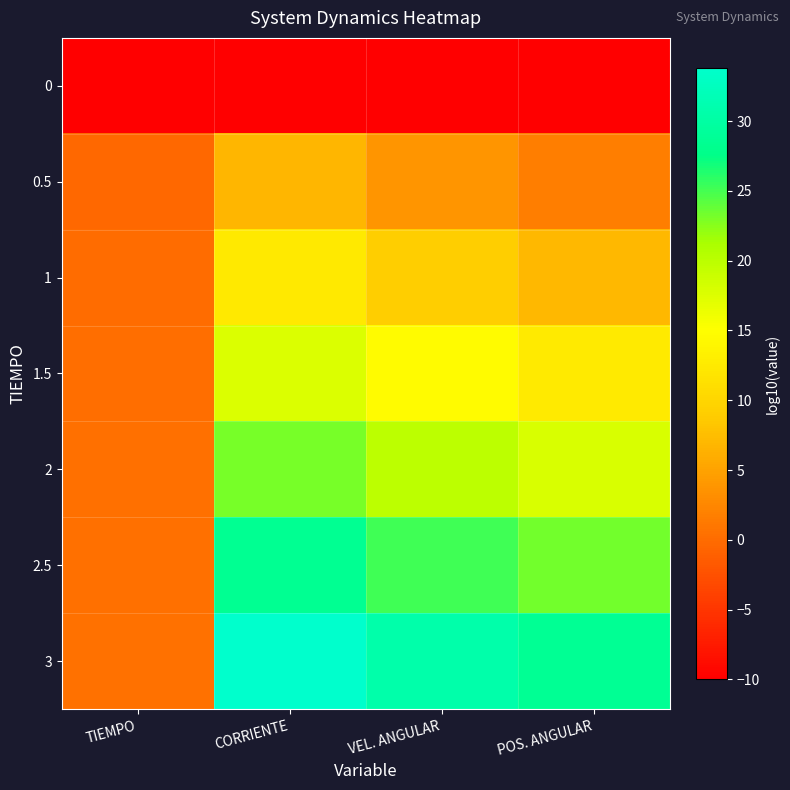

Between TIEMPO and POS. ANGULAR, which is larger?

TIEMPO